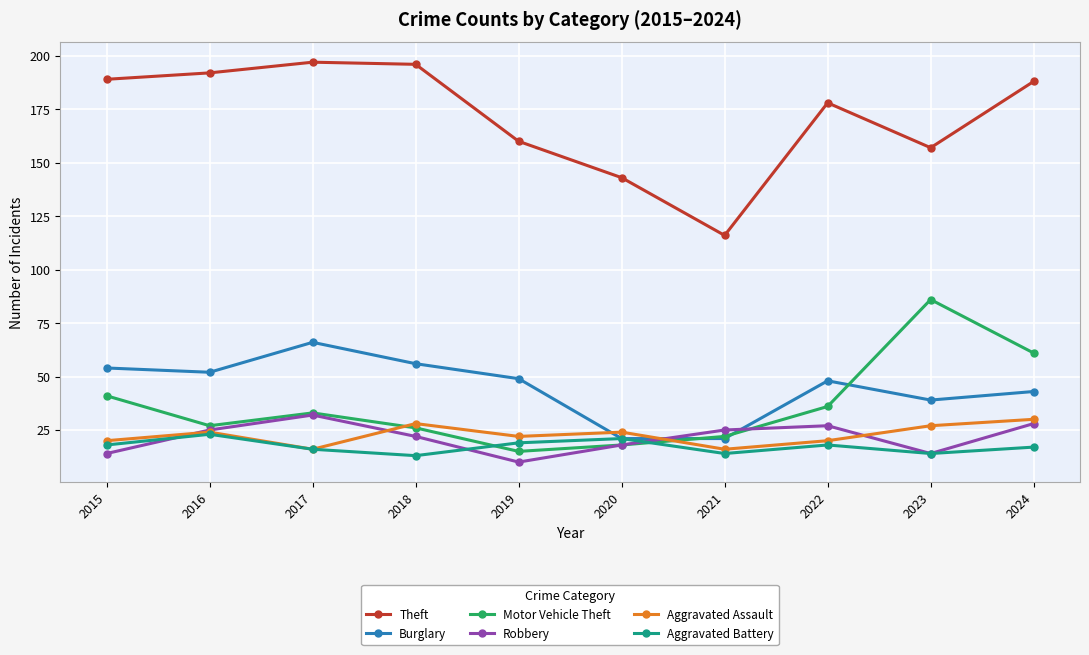

Is it true that Robbery equals 27 at 2022?

True